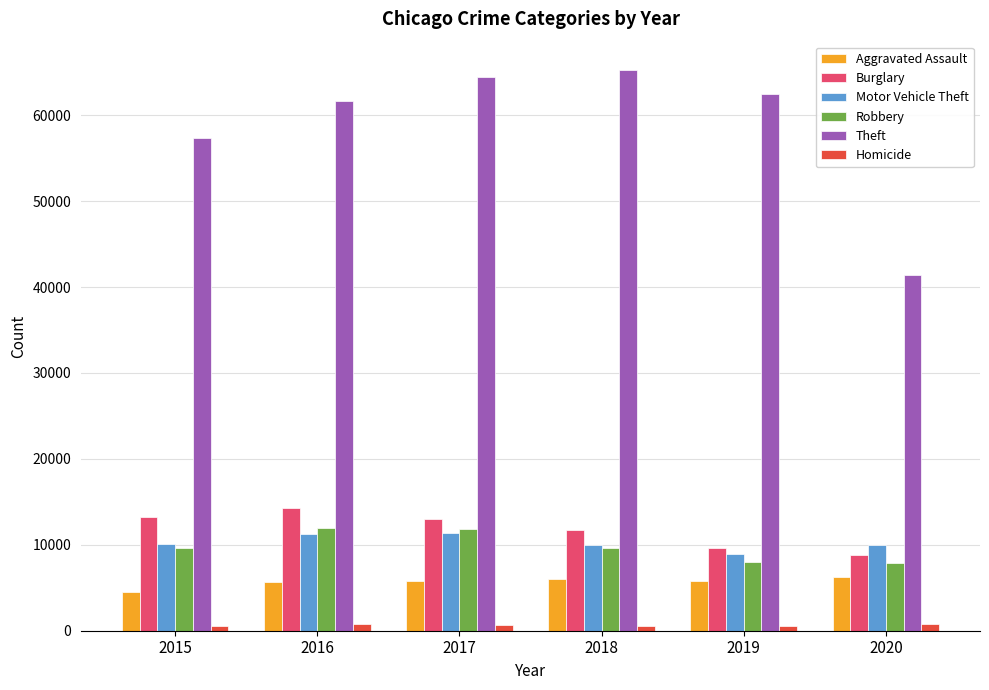

What is the total value across all series at 2019?

95449